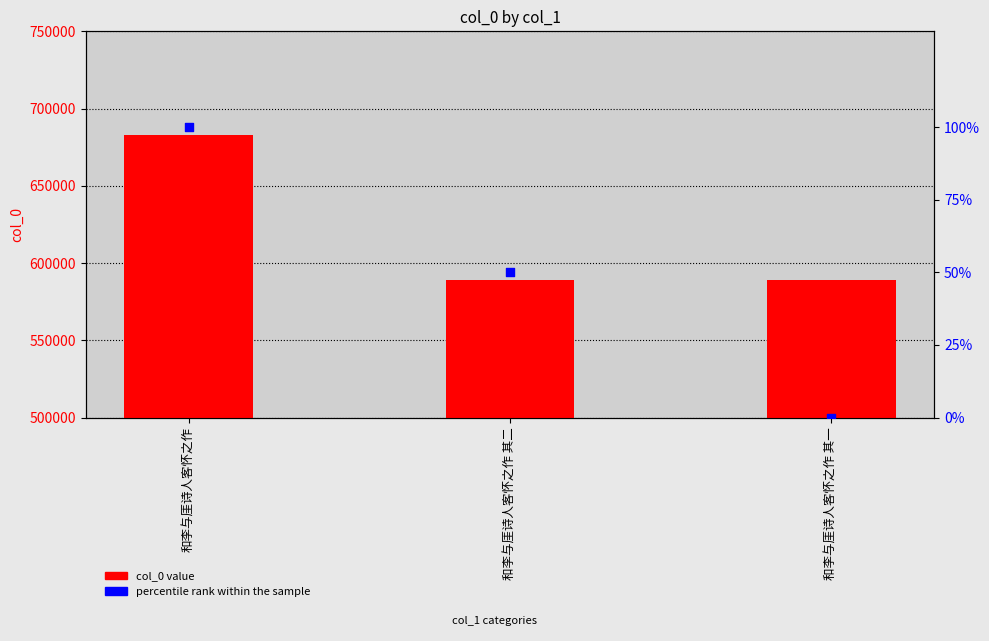

At how many categories does at least one series exceed 72321?

3